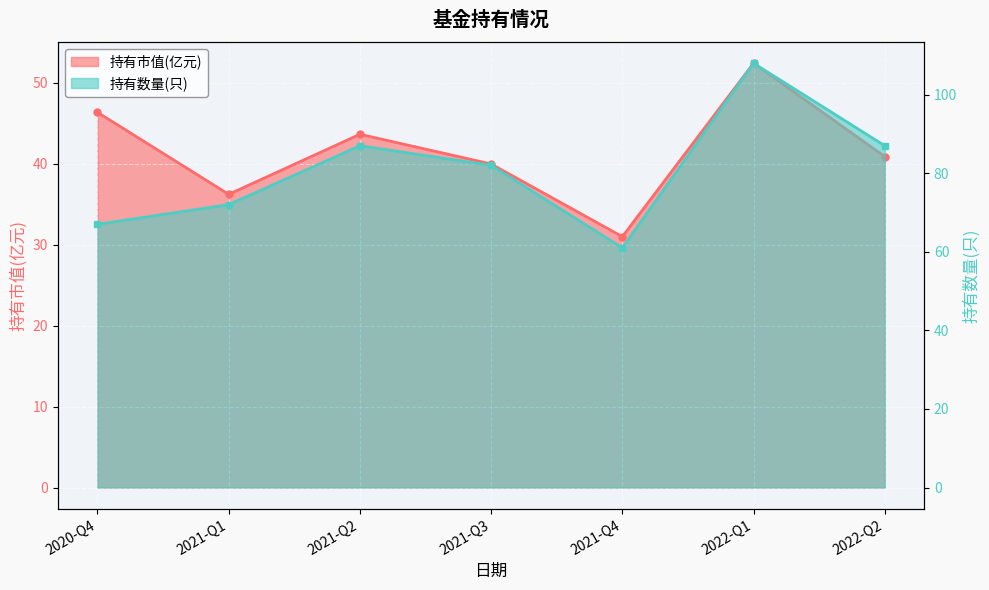

Which series has the widest spread of values?

持有数量(只)